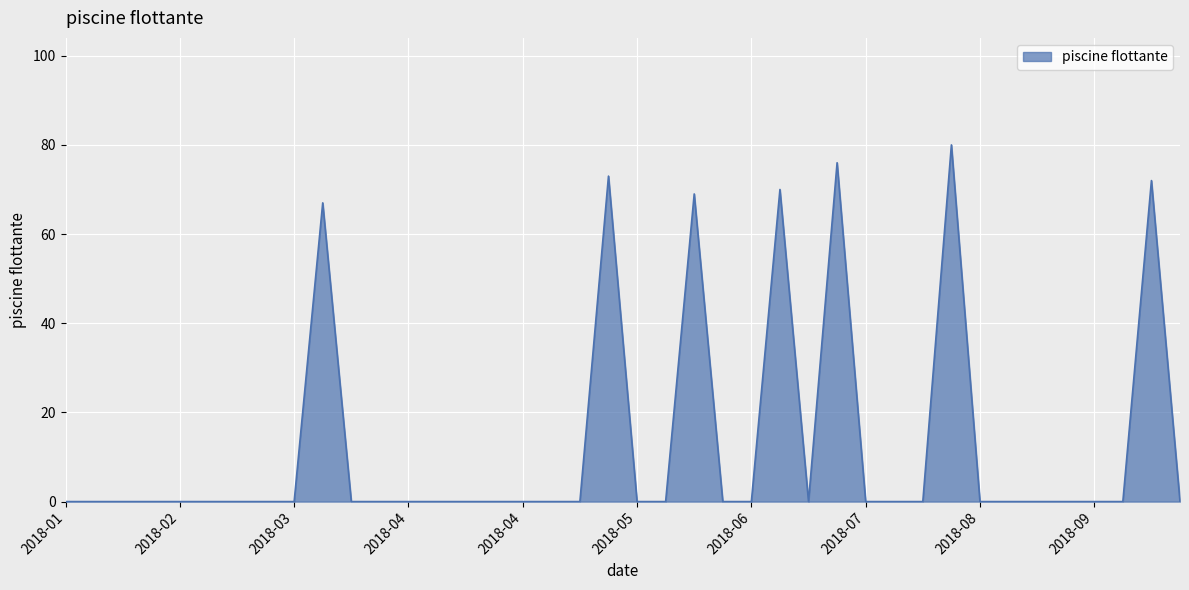

What is the greatest value displayed?

80